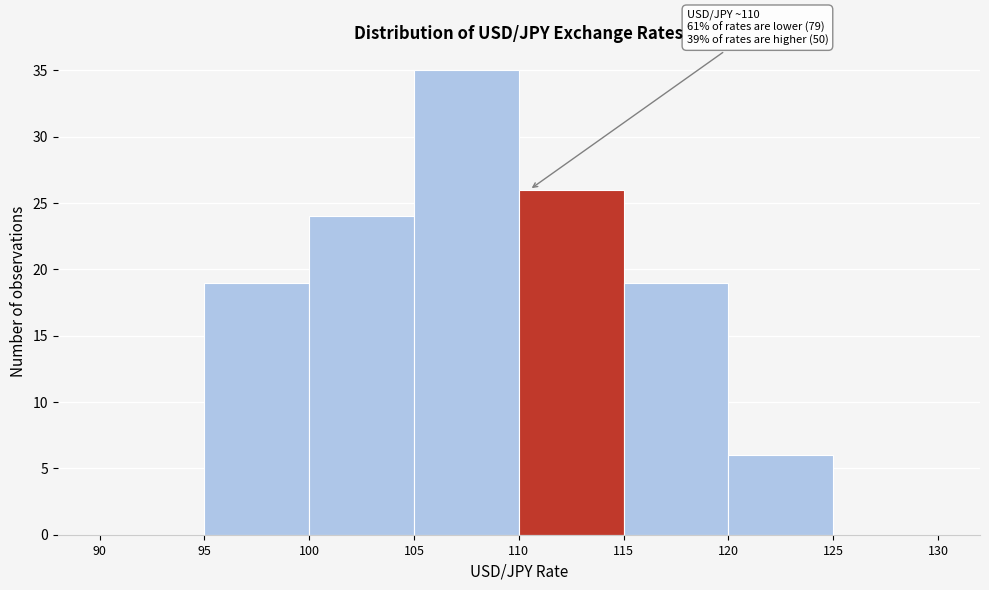

Which range on the x-axis has the tallest bar?

105 to 110